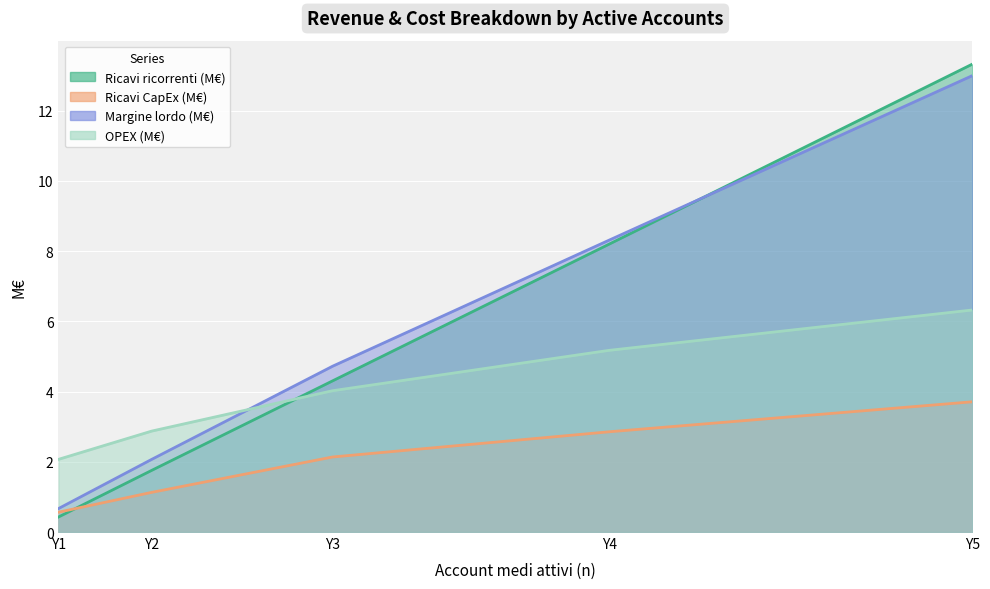

At Y2, list the series in order from largest to smallest.

OPEX (M€), Margine lordo (M€), Ricavi ricorrenti (M€), Ricavi CapEx (M€)